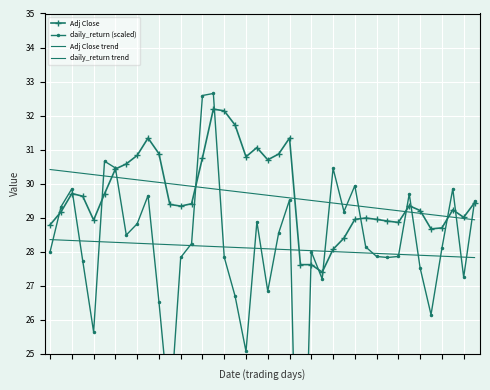

What is the sum of the Adj Close values at 25 and 18?

58.2